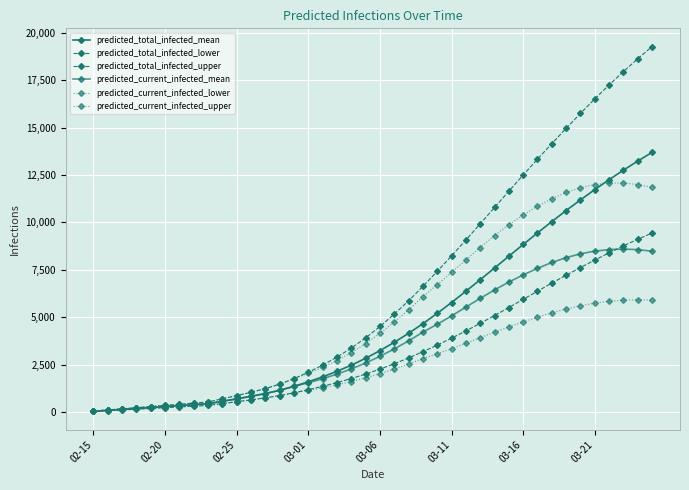

Does the chart have visible grid lines?

Yes